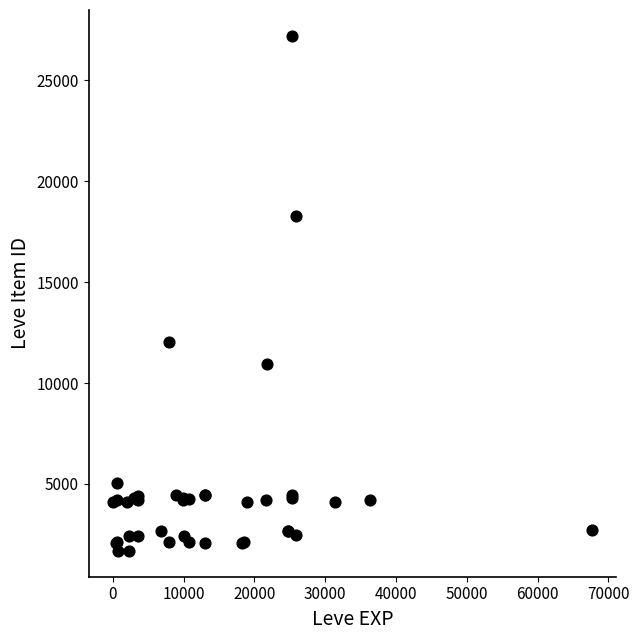

What Y value in the scatter plot is closest to 14448?

12018